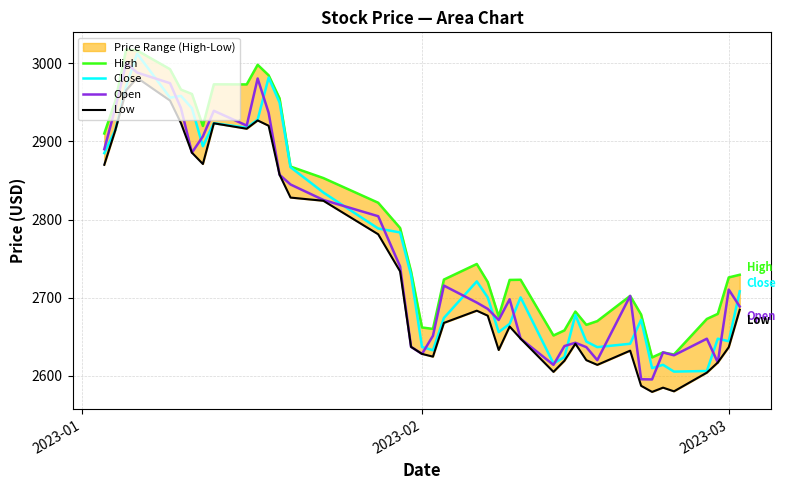

In High, how many points are lower than both neighbors (excluding endpoints)?

8